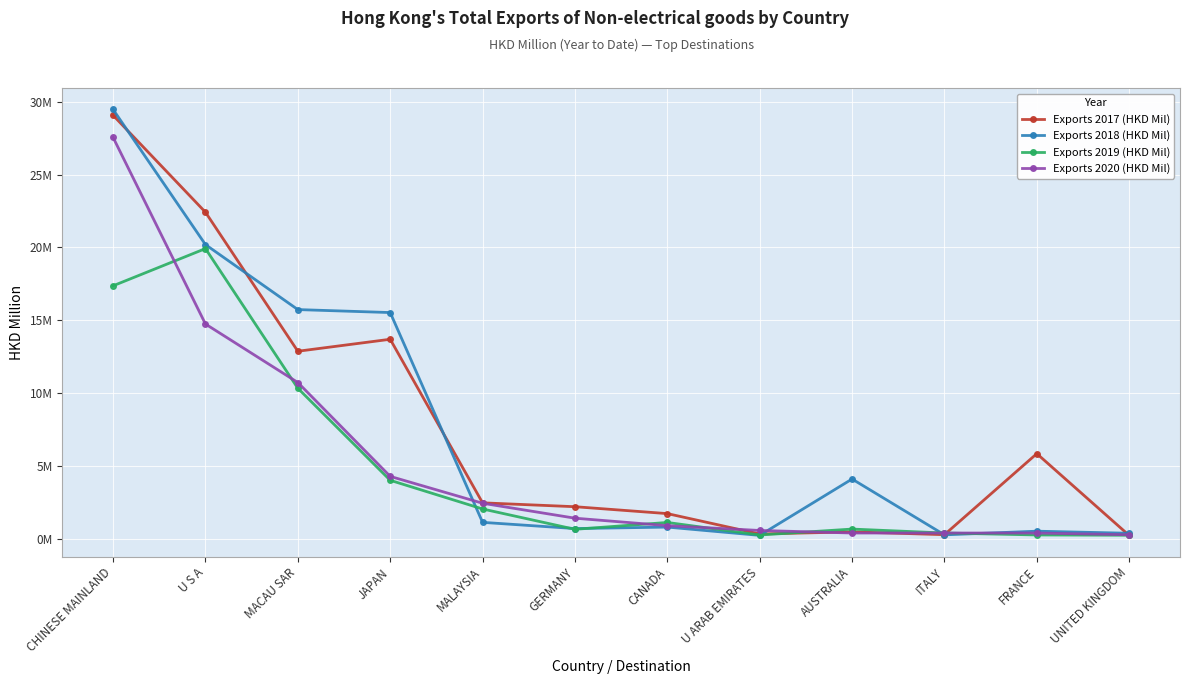

What is the total value across all series at FRANCE?

7.1